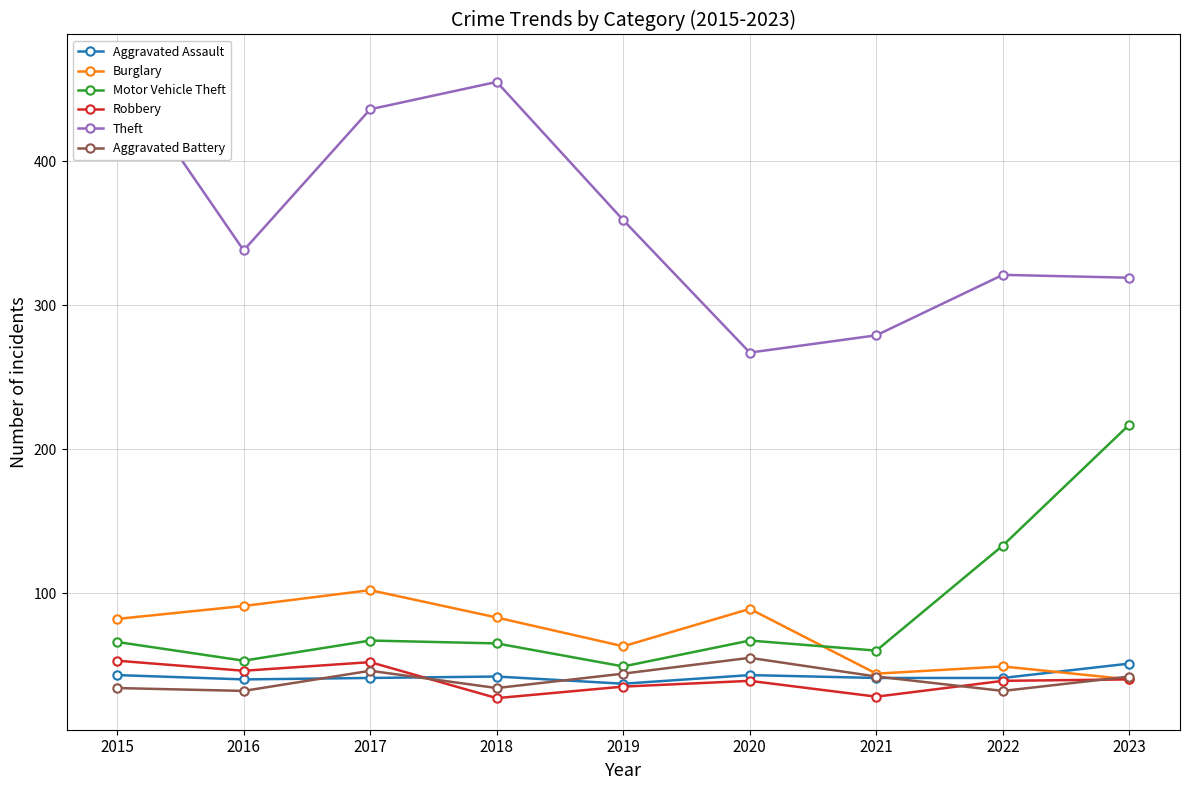

At 2017, list the series in order from smallest to largest.

Aggravated Assault, Aggravated Battery, Robbery, Motor Vehicle Theft, Burglary, Theft